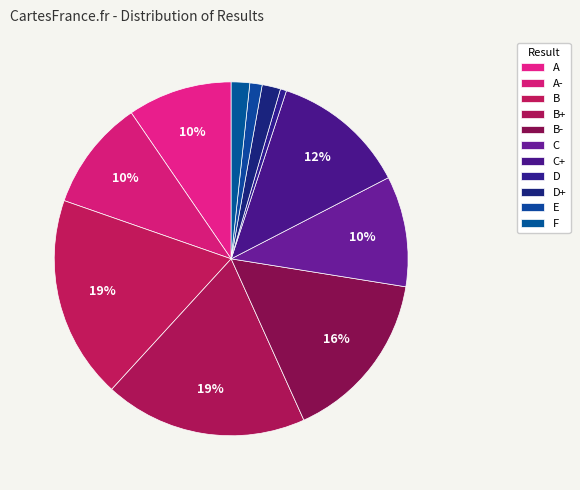

To the nearest percent, what percentage of the pie is B+?

19%